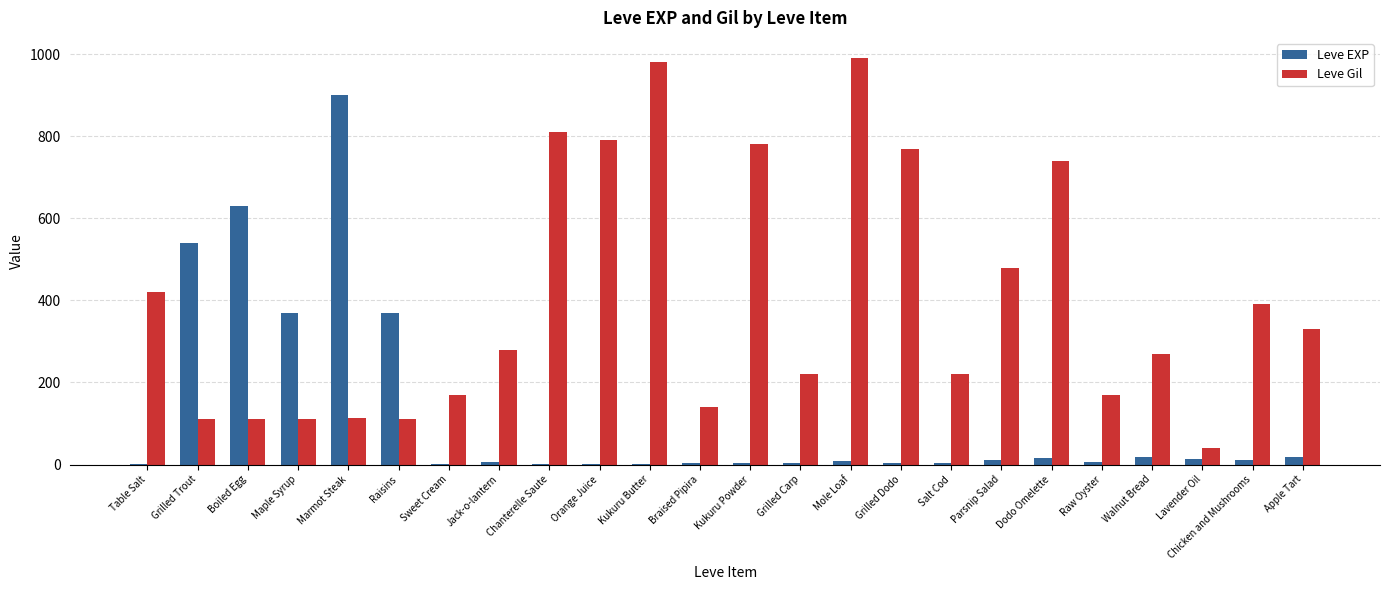

At which label is Leve Gil closest to 515?

Parsnip Salad